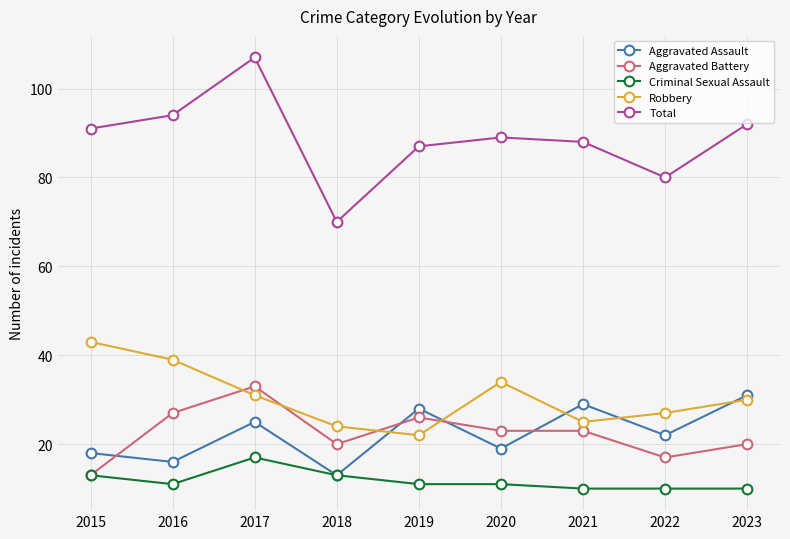

Reading left to right, what are all the values shown in this chart?

Aggravated Assault: 2015=18	2016=16	2017=25	2018=13	2019=28	2020=19	2021=29	2022=22	2023=31
Aggravated Battery: 2015=13	2016=27	2017=33	2018=20	2019=26	2020=23	2021=23	2022=17	2023=20
Criminal Sexual Assault: 2015=13	2016=11	2017=17	2018=13	2019=11	2020=11	2021=10	2022=10	2023=10
Robbery: 2015=43	2016=39	2017=31	2018=24	2019=22	2020=34	2021=25	2022=27	2023=30
Total: 2015=91	2016=94	2017=107	2018=70	2019=87	2020=89	2021=88	2022=80	2023=92